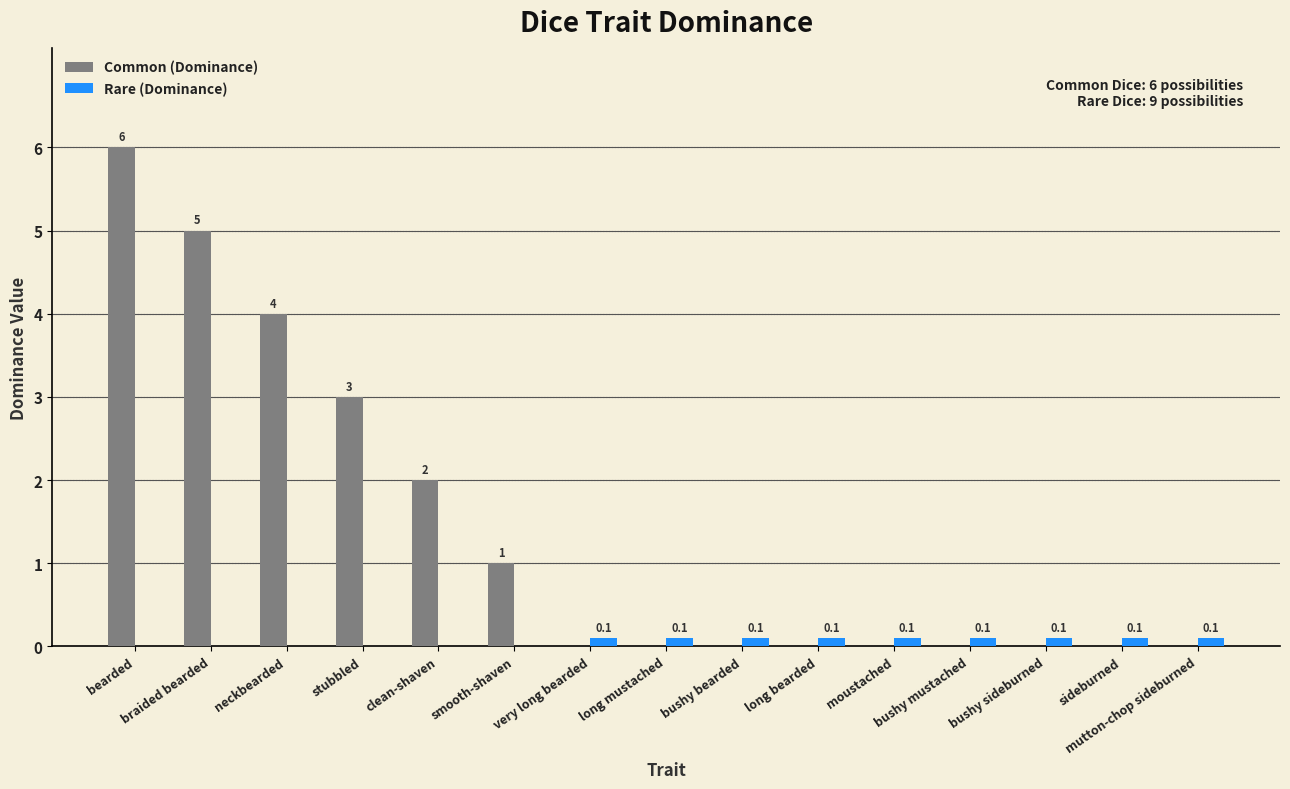

Which series has the largest total across all categories?

Common (Dominance)